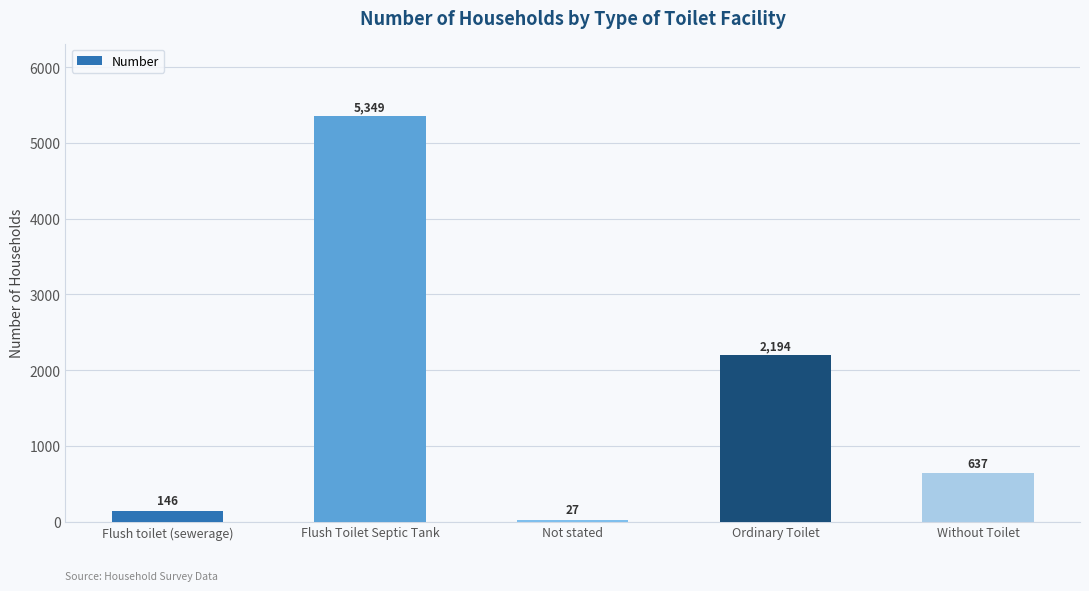

Reading right to left, list all the values displayed in this chart.

637	2194	27	5349	146